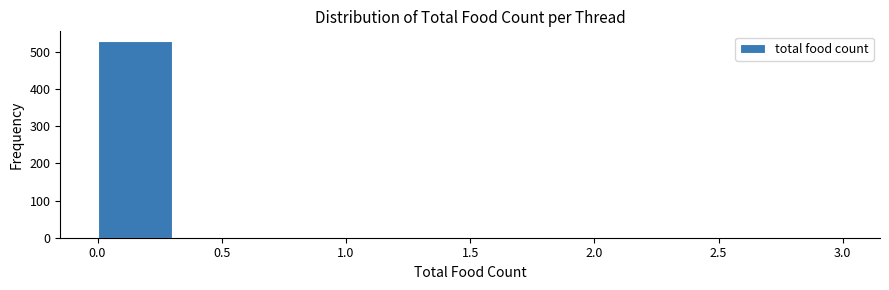

Reading left to right, list every bar in this chart as the range it spans on the x-axis followed by its height. The values are not printed on the chart, so give them approximately, as read against the axis.

0.0 to 0.3: 530
0.3 to 0.6: 0
0.6 to 0.9: 0
0.9 to 1.2: under 10
1.2 to 1.5: 0
1.5 to 1.8: 0
1.8 to 2.1: under 10
2.1 to 2.4: 0
2.4 to 2.7: 0
2.7 to 3.0: under 10